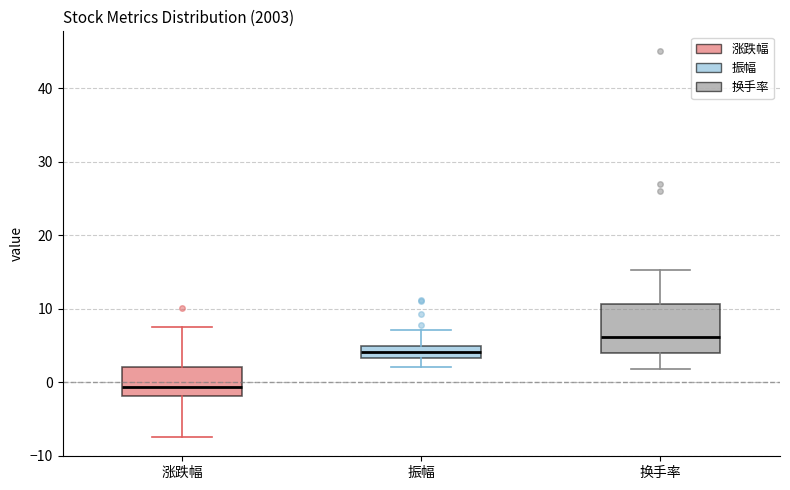

Which box is the tallest, from its lower edge to its upper edge?

换手率